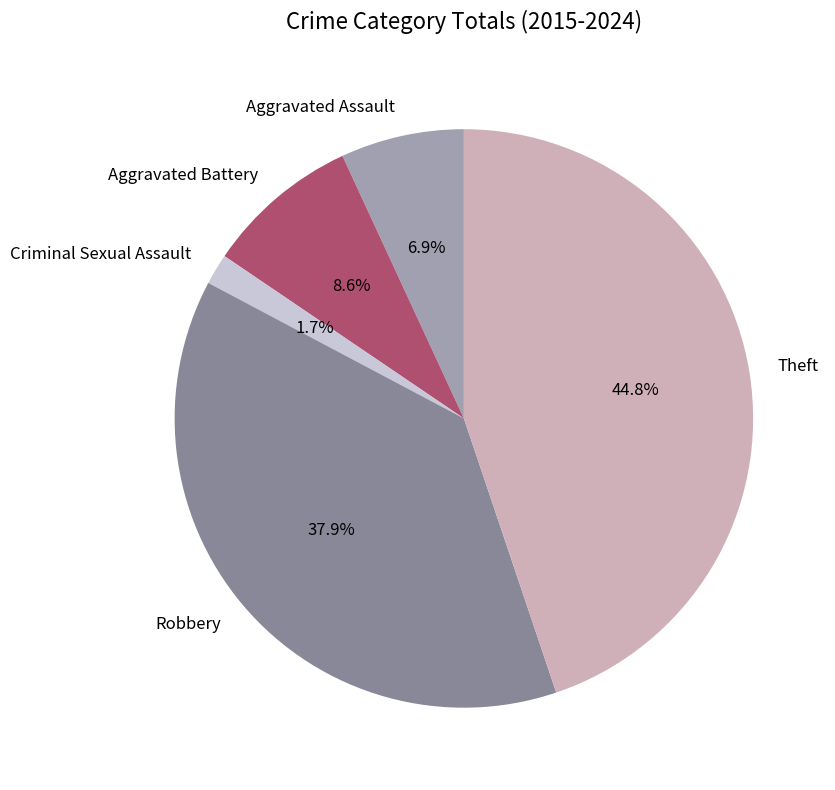

What is the smallest slice in the pie chart?

Criminal Sexual Assault